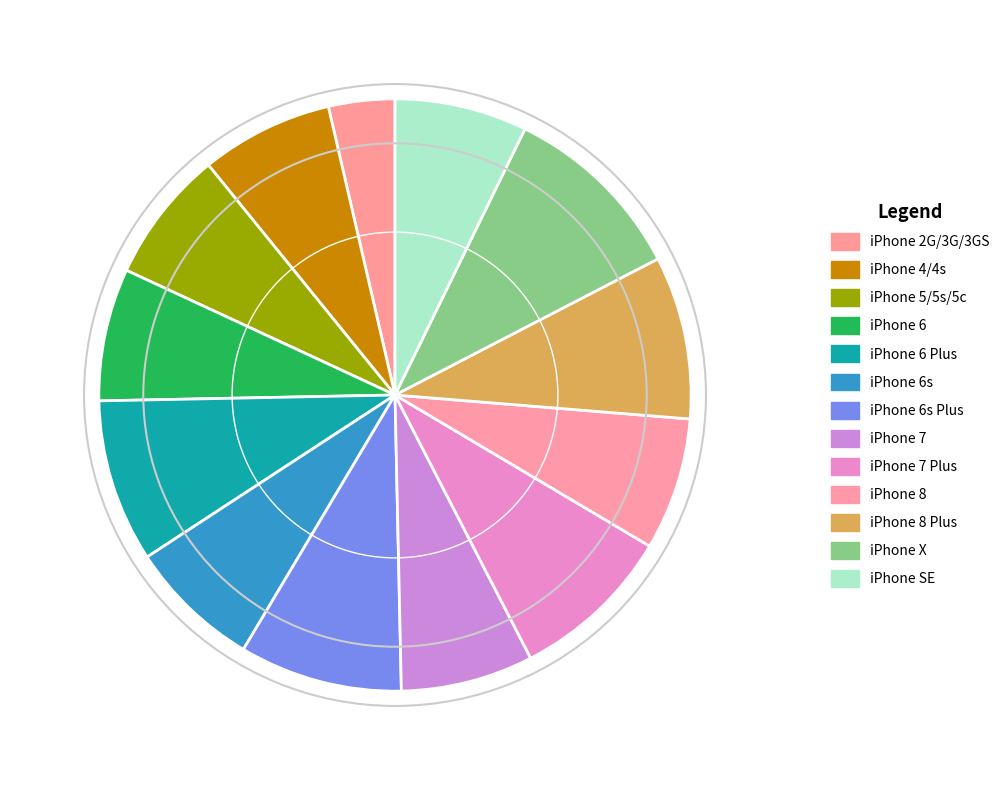

Count the number of slices in the pie.

13